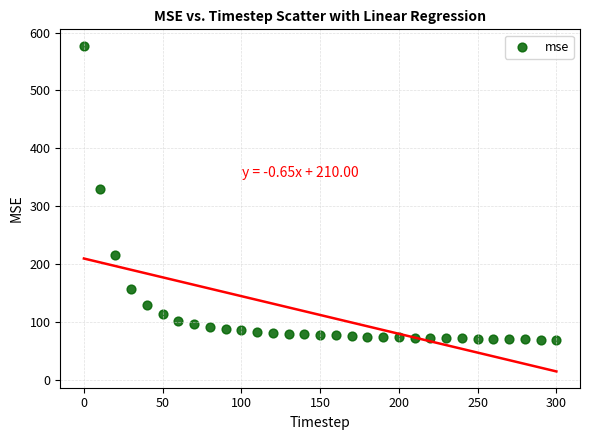

What Y value in the scatter plot is closest to 323?

330.7